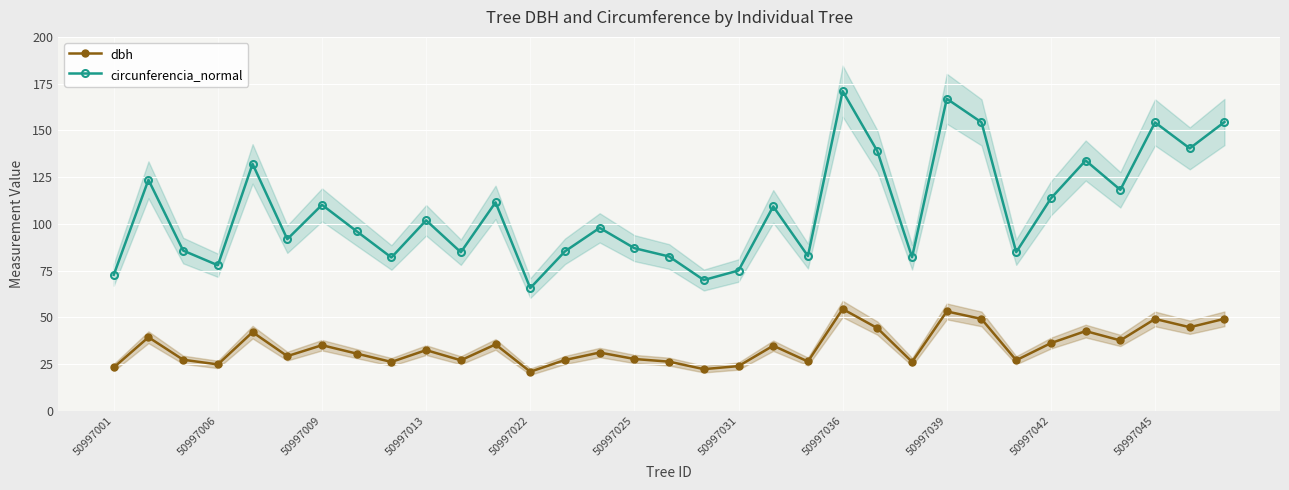

True or false: circunferencia_normal and dbh intersect in this chart.

False